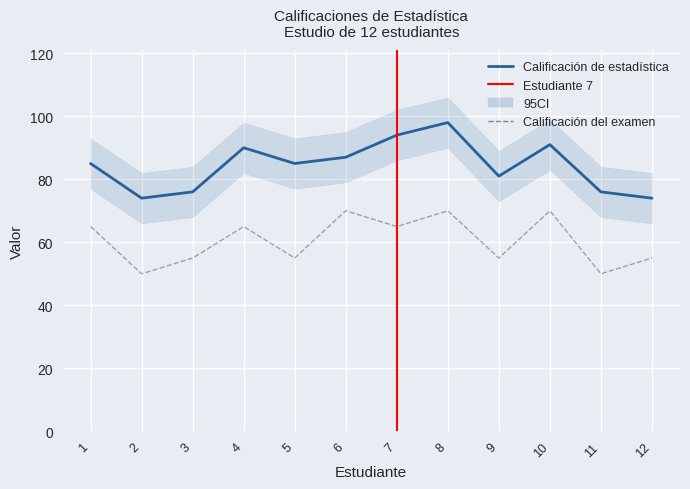

At which label is Calificación del examen closest to 60?

1